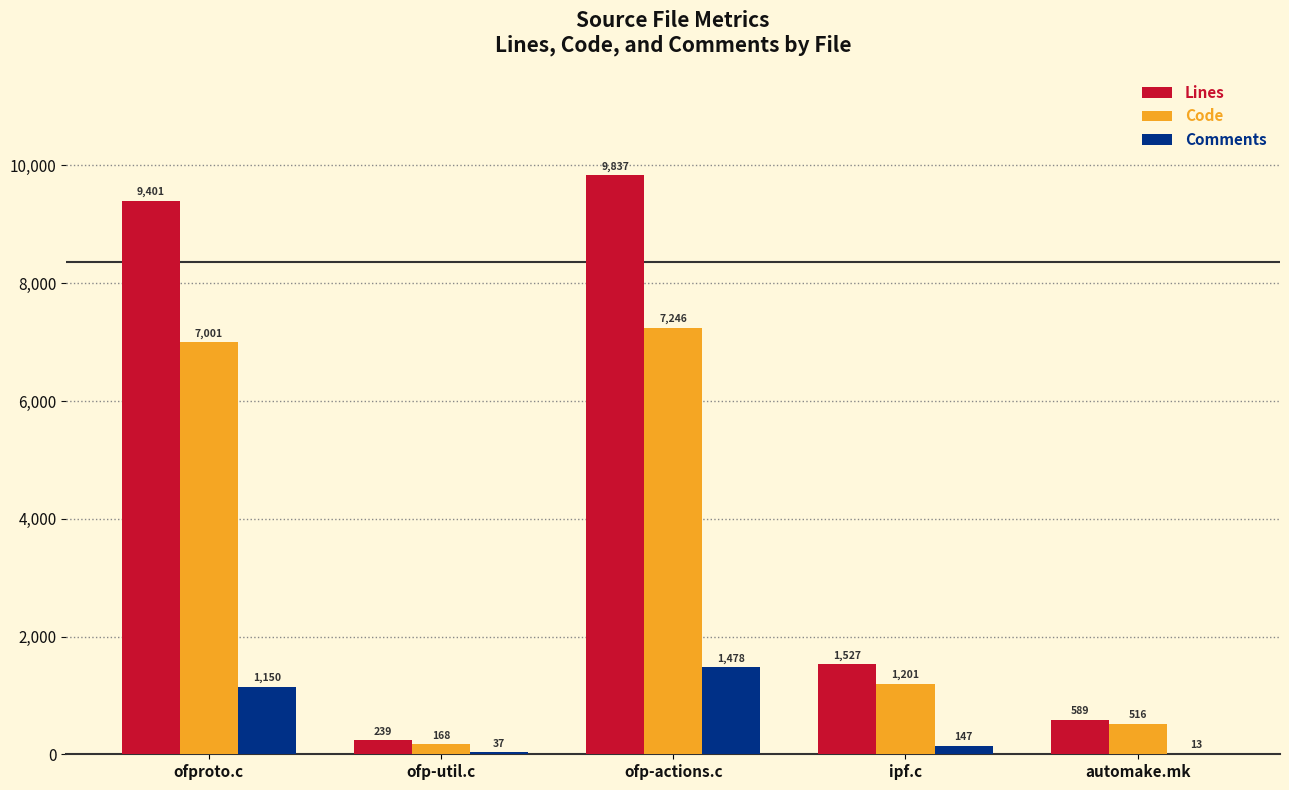

The Lines series shows 6070 at ofproto.c. True or false?

False